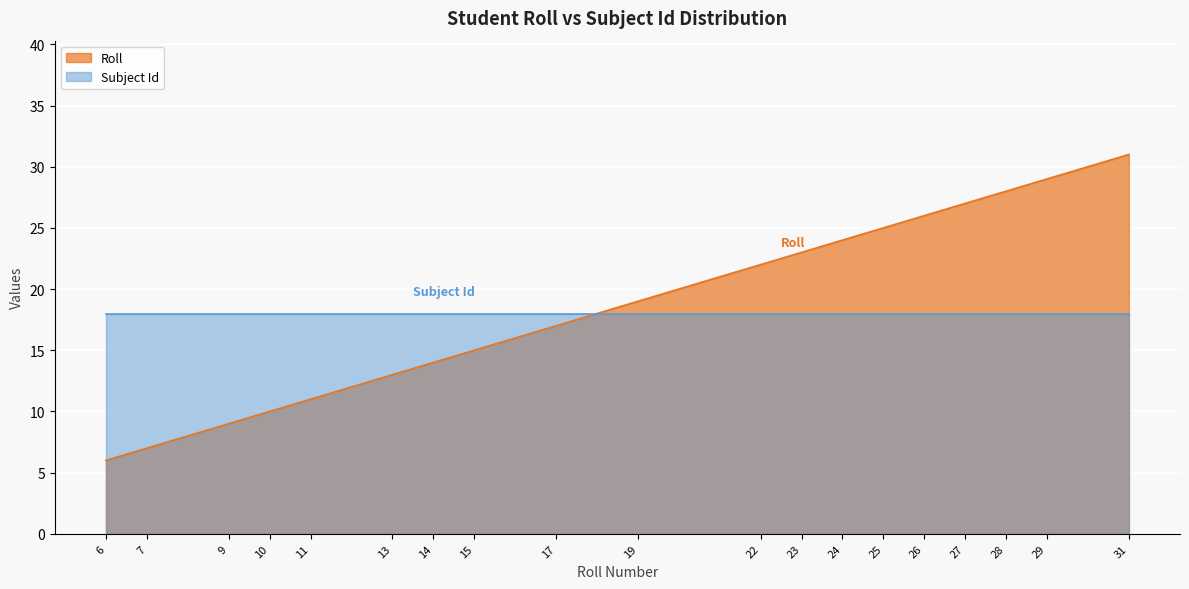

The value at 13 is 21. True or false?

False